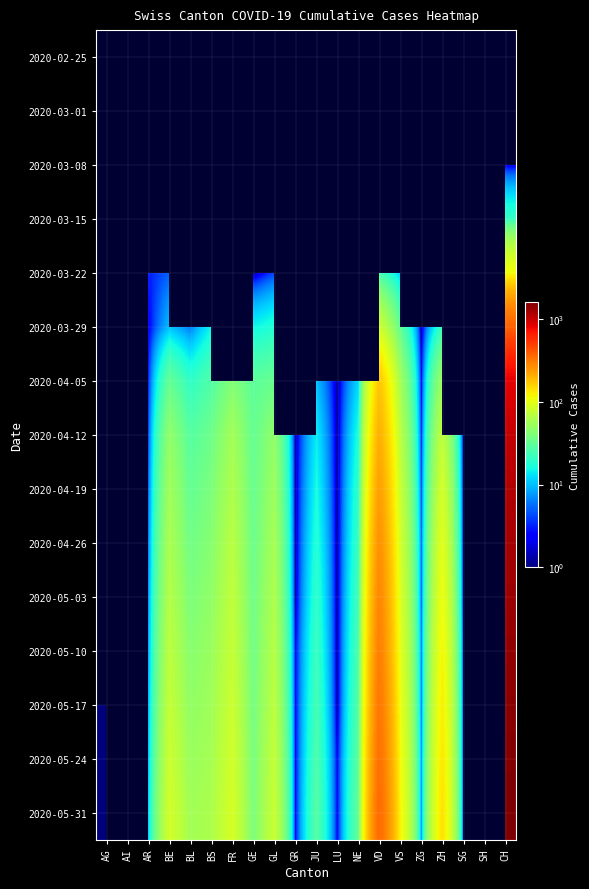

Is the value of 2020-03-08 at FR greater than the value of 2020-05-24 at BL?

No